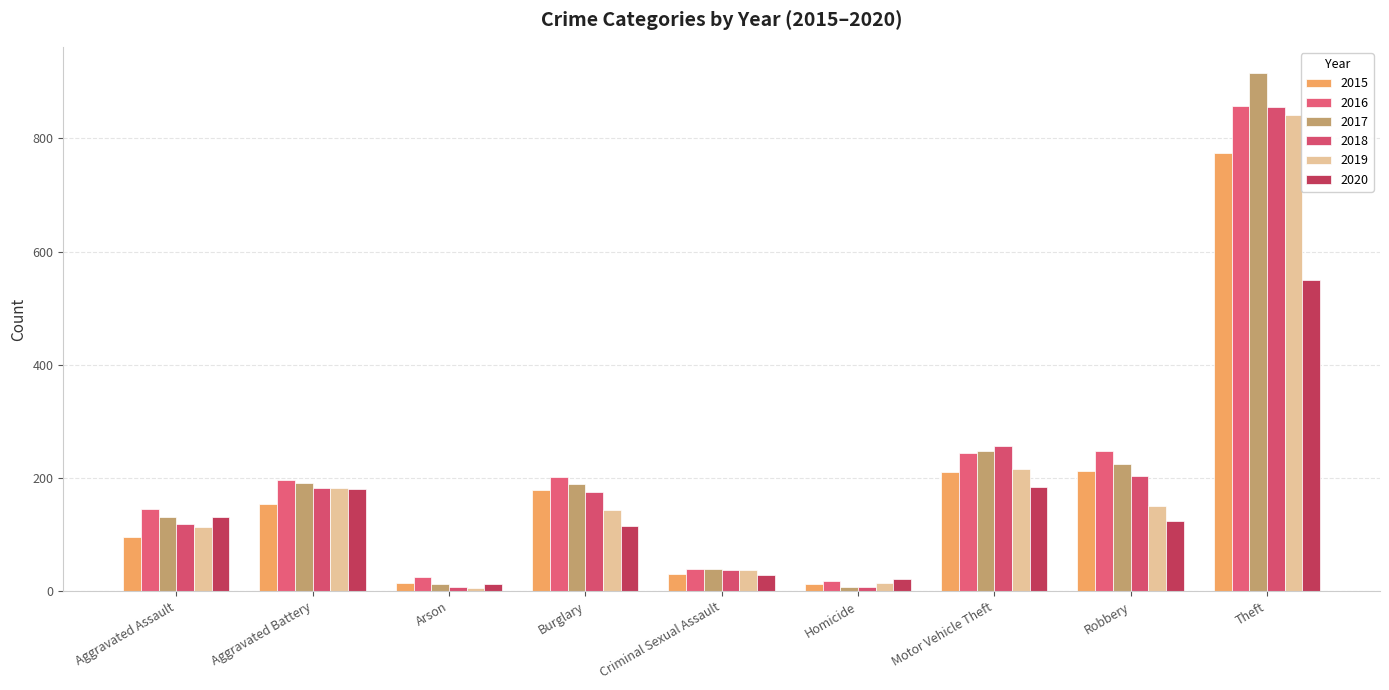

What is the minimum value shown in the chart?

6